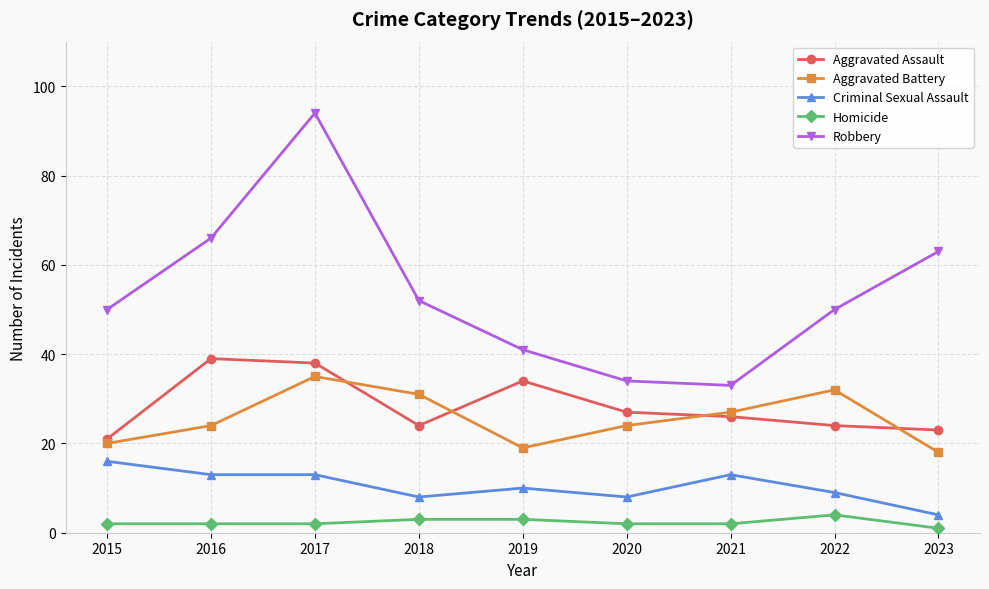

True or false: Aggravated Battery has more than 0 interior local peaks.

True